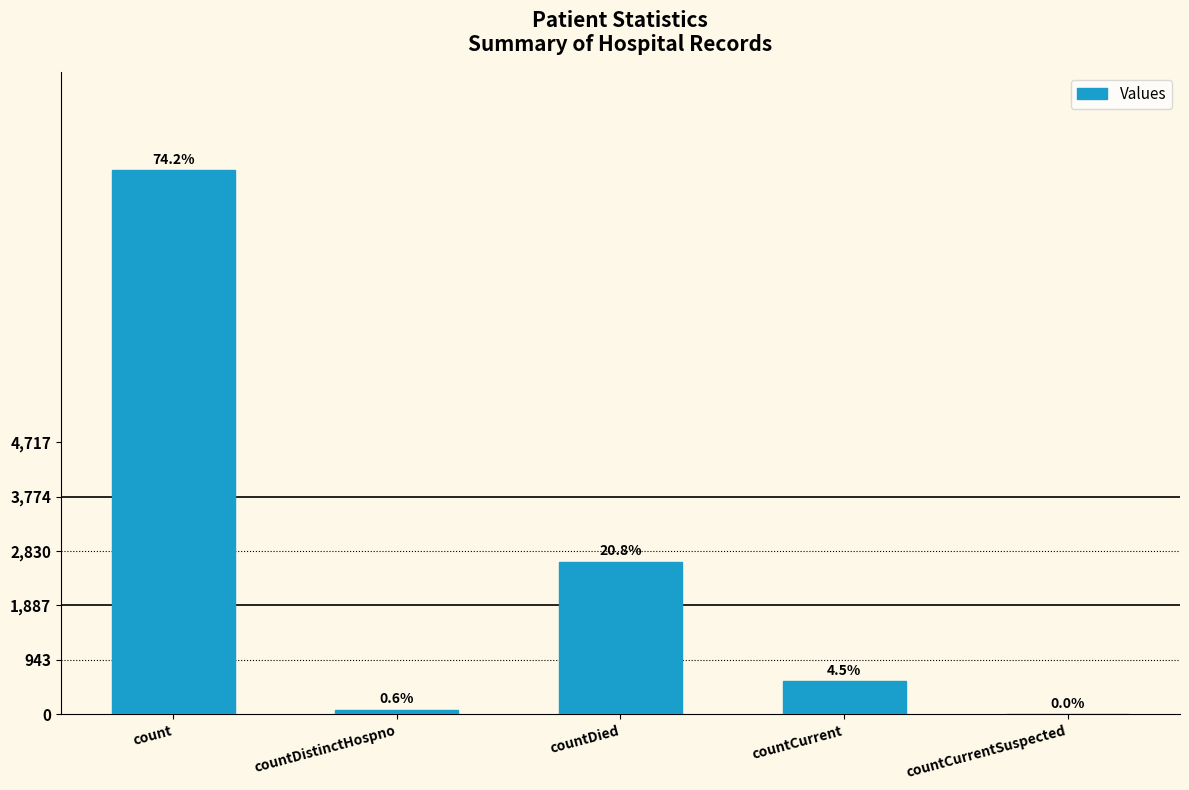

Are the bars horizontal?

No